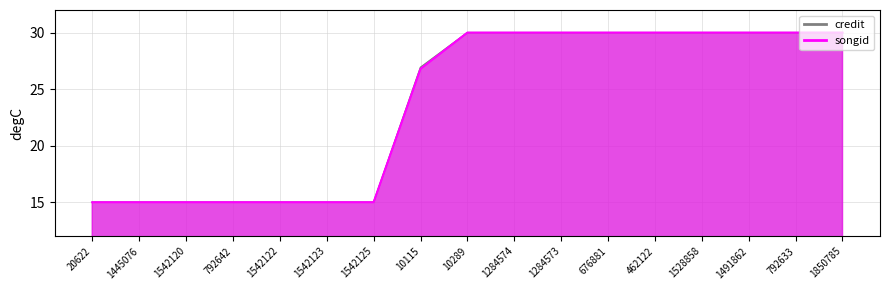

True or false: songid and credit intersect in this chart.

False